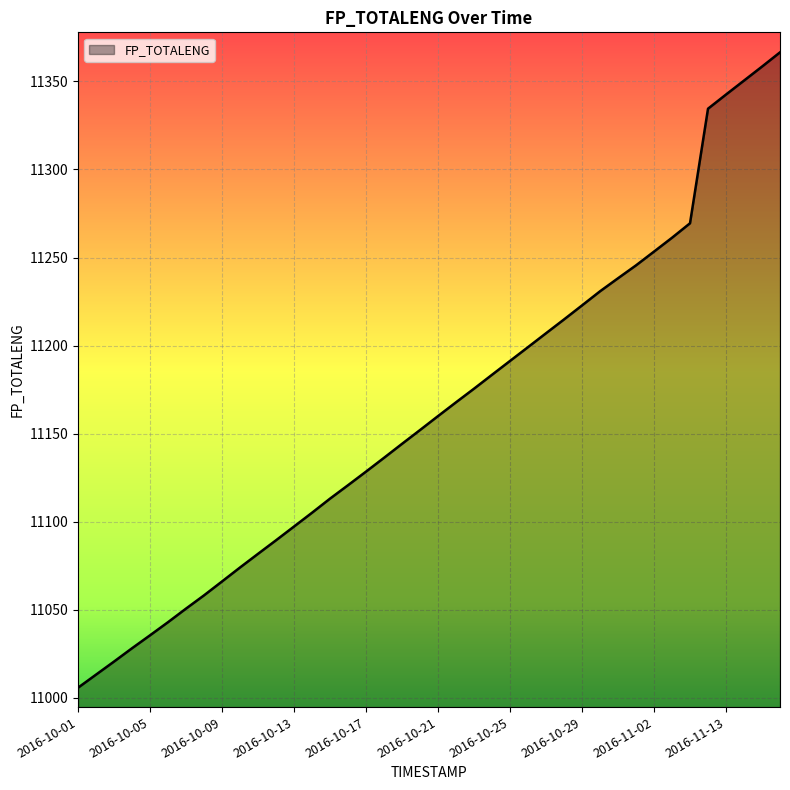

What is the maximum value shown in the chart?

11366.5